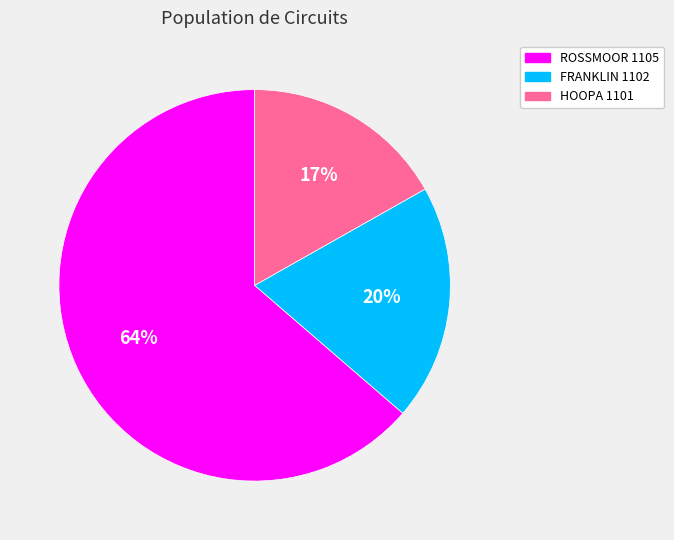

Rank the categories by value from highest to lowest.

ROSSMOOR 1105, FRANKLIN 1102, HOOPA 1101